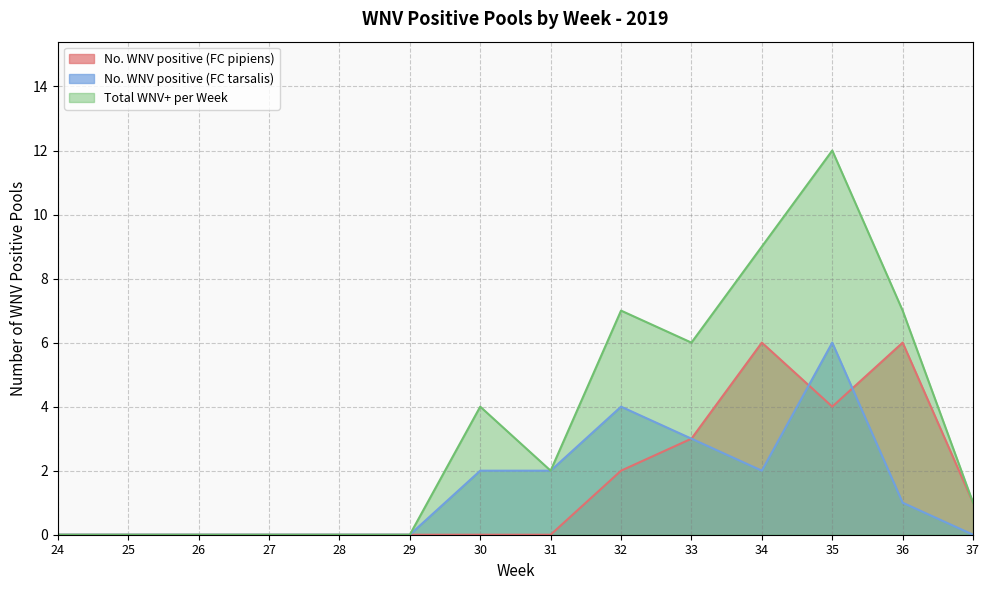

Reading left to right, list all the values displayed in this chart.

No. WNV positive (FC pipiens): 24=0	25=0	26=0	27=0	28=0	29=0	30=0	31=0	32=2	33=3	34=6	35=4	36=6	37=1
No. WNV positive (FC tarsalis): 24=0	25=0	26=0	27=0	28=0	29=0	30=2	31=2	32=4	33=3	34=2	35=6	36=1	37=0
Total WNV+ per Week: 24=0	25=0	26=0	27=0	28=0	29=0	30=4	31=2	32=7	33=6	34=9	35=12	36=7	37=1